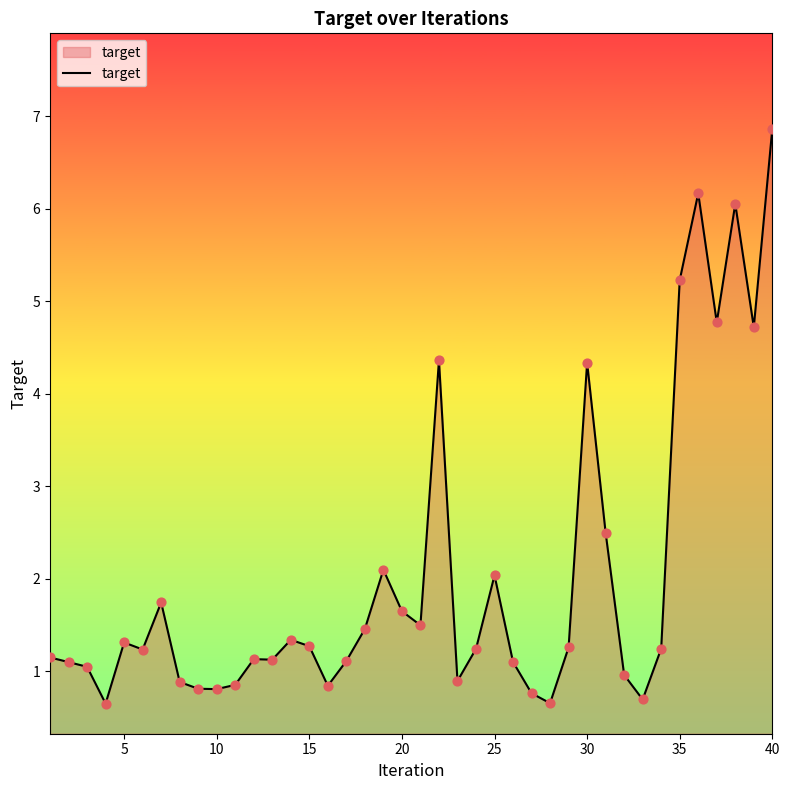

What is the difference between the maximum and minimum values?

6.2